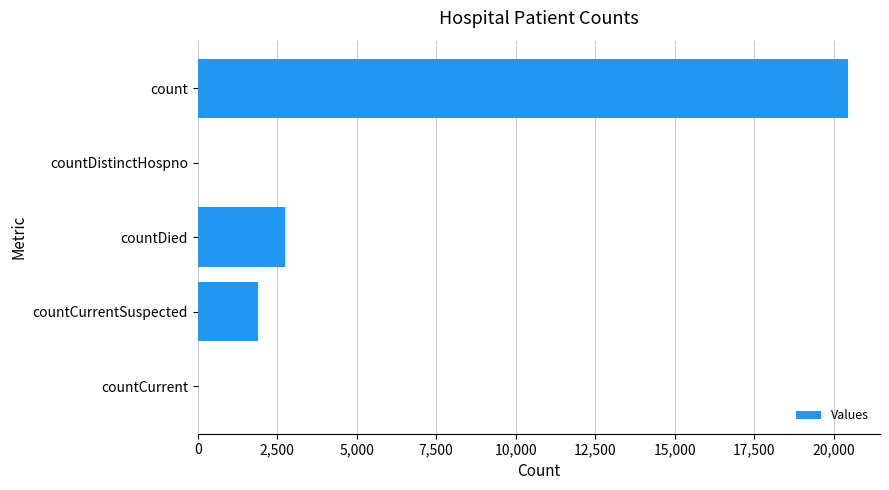

What is the sum of all values?

25078